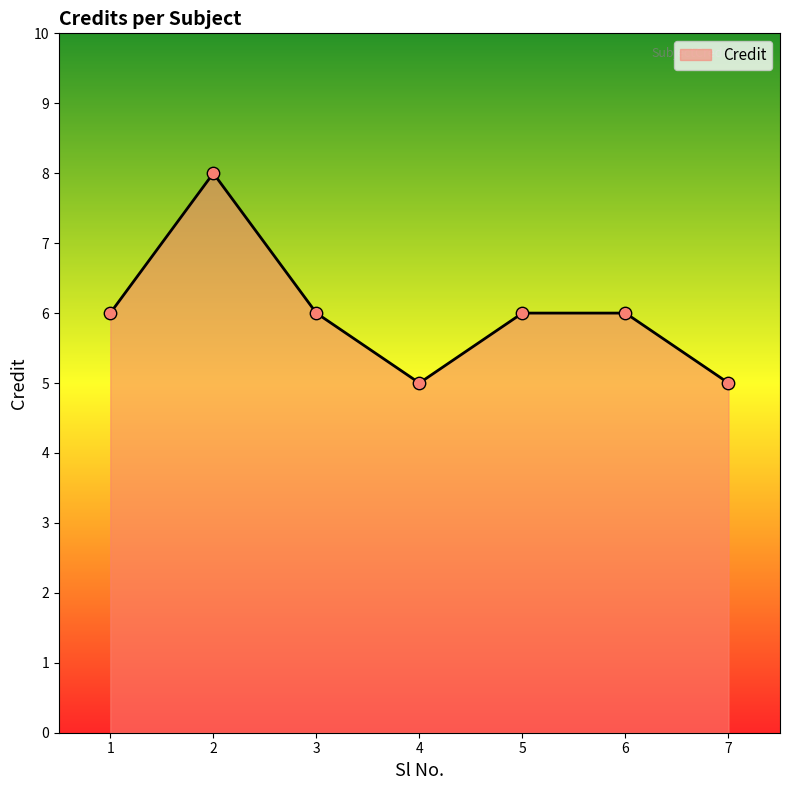

Approximately how many times larger is the value at 7 compared to 4?

1.0